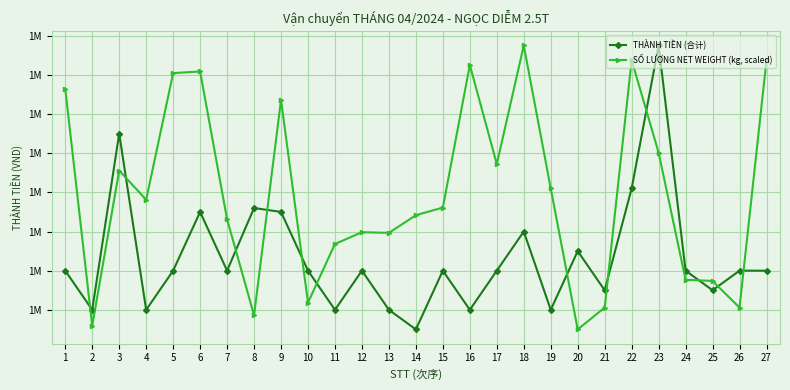

Does the chart have visible grid lines?

Yes